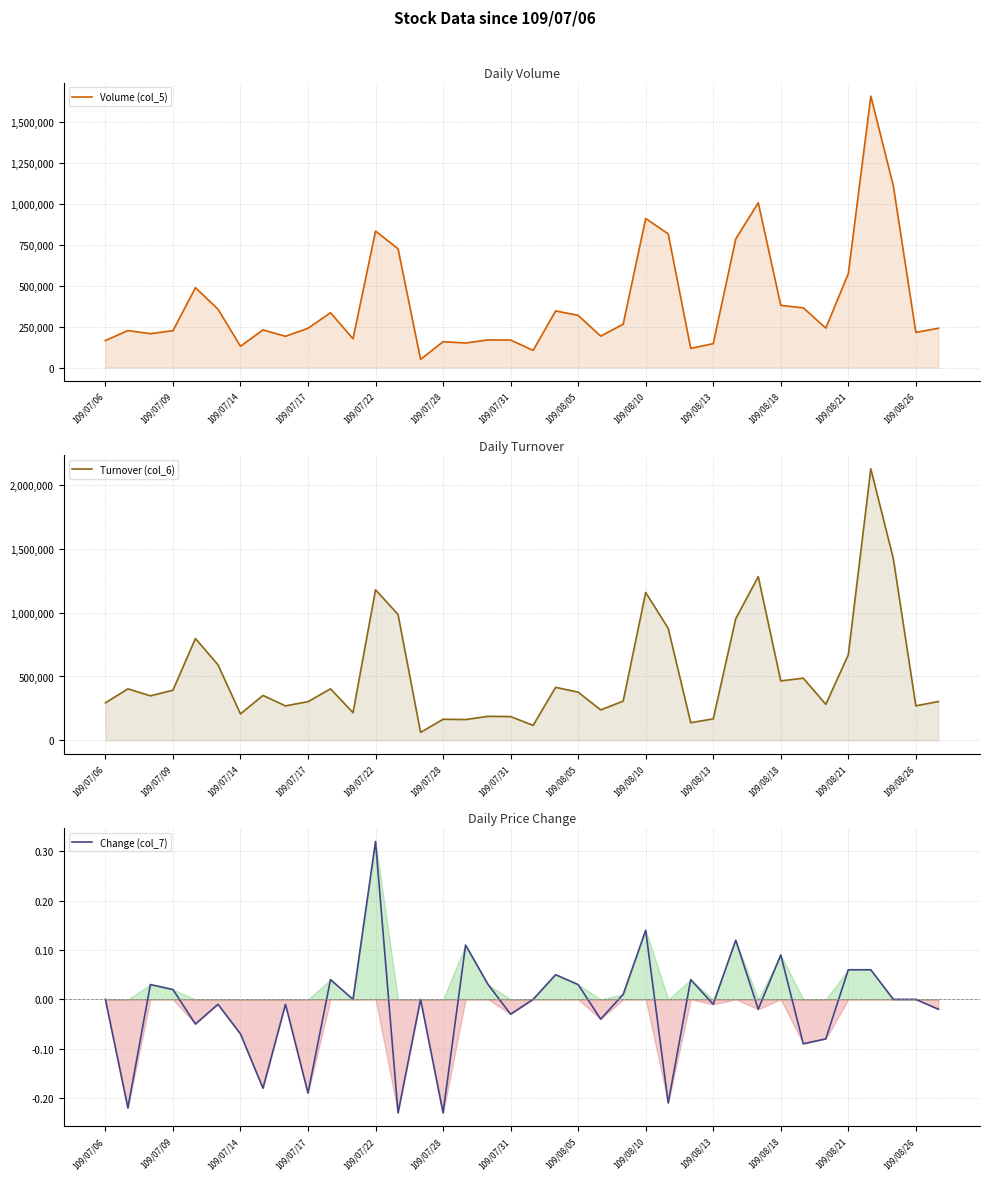

True or false: Change (col_7) has a value of 0.0 at 23.

True